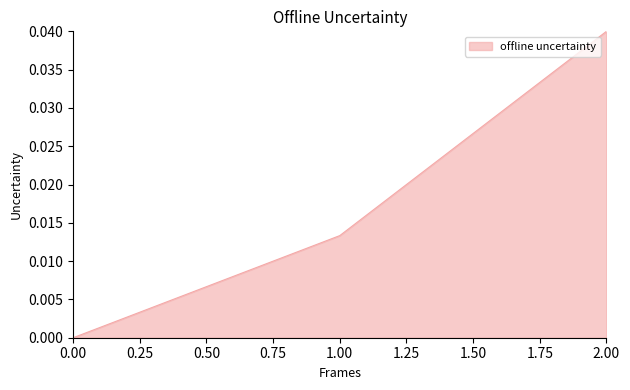

Rank the categories by value from lowest to highest.

0.00, 1.00, 2.00